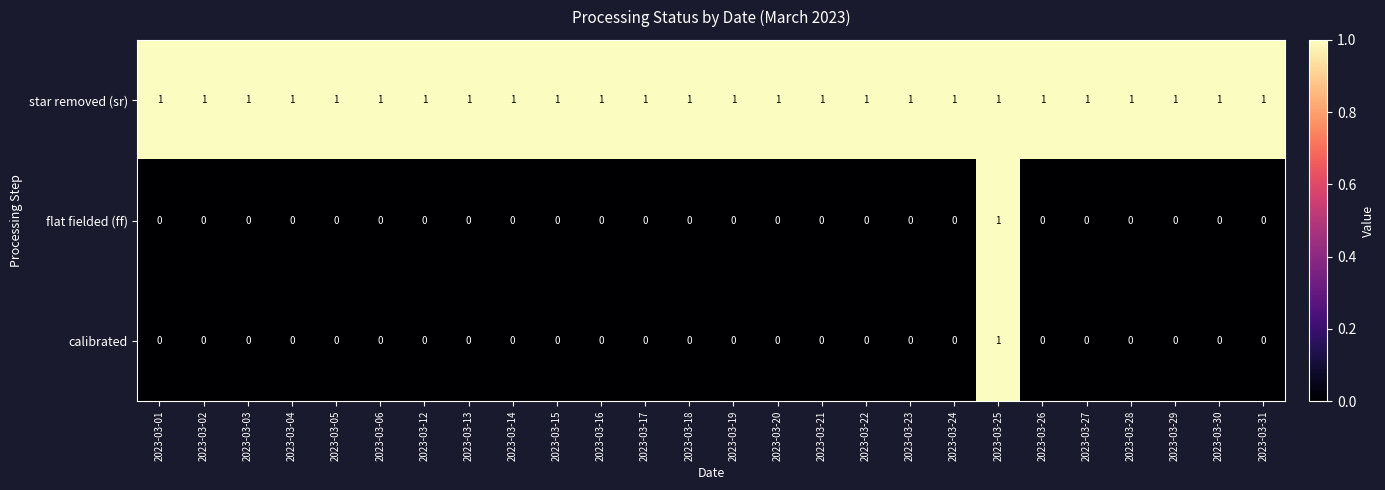

How many flat fielded (ff) values are between 0 and 1?

26